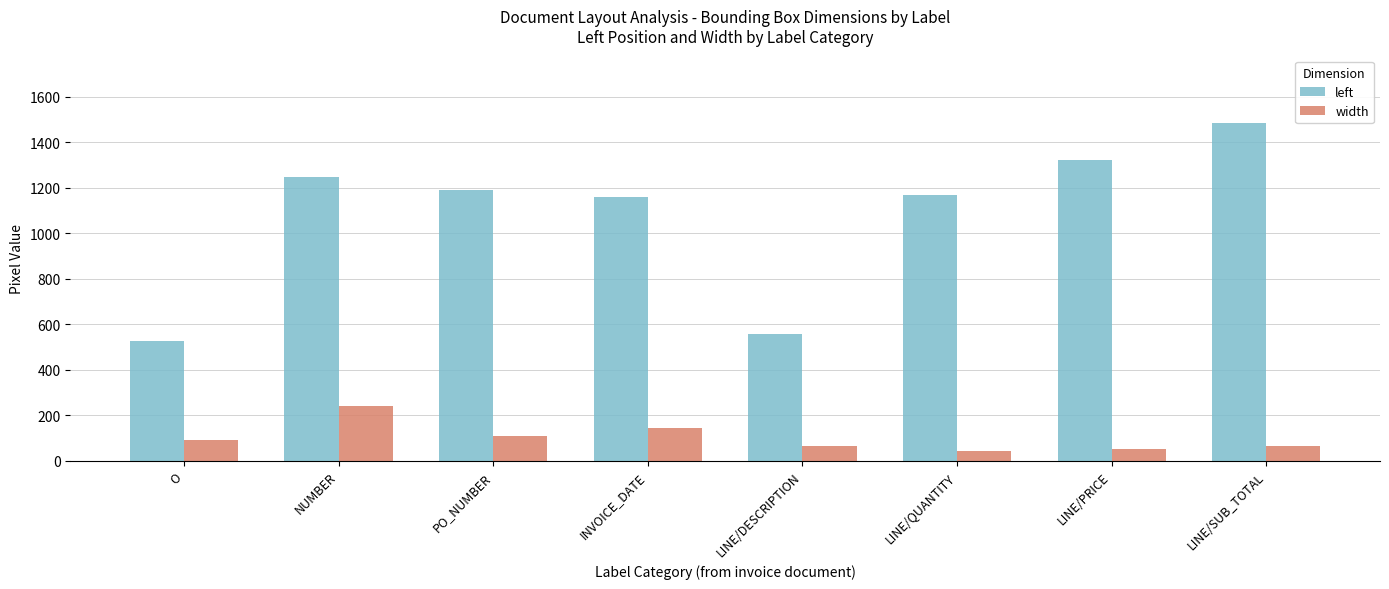

How many categories are shown in the chart?

8